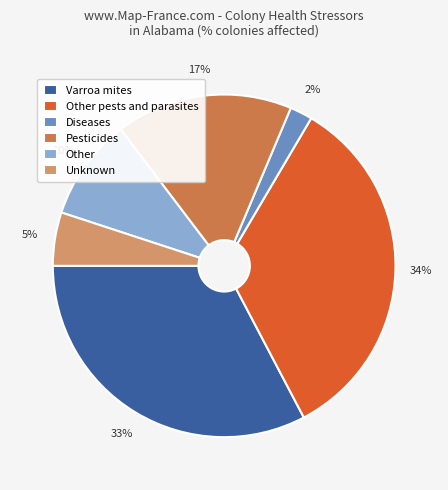

How many segments does this pie chart have?

6